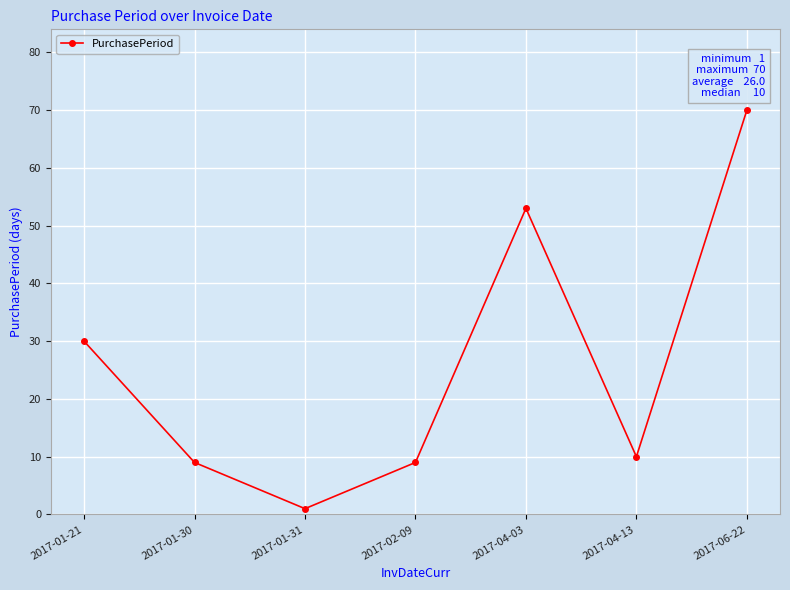

True or false: the data shows 10 at 2017-04-13.

True